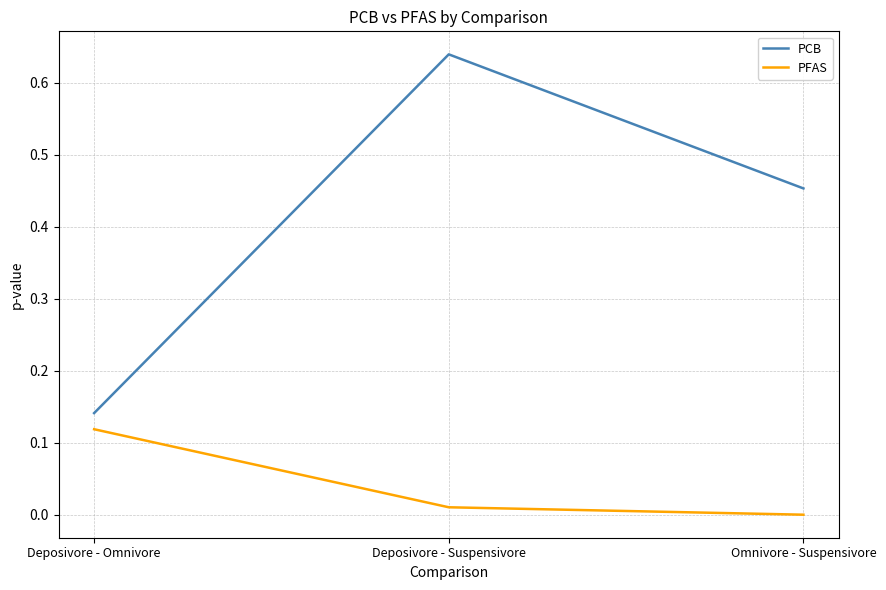

At which category is the sum across all series the highest?

Deposivore - Suspensivore